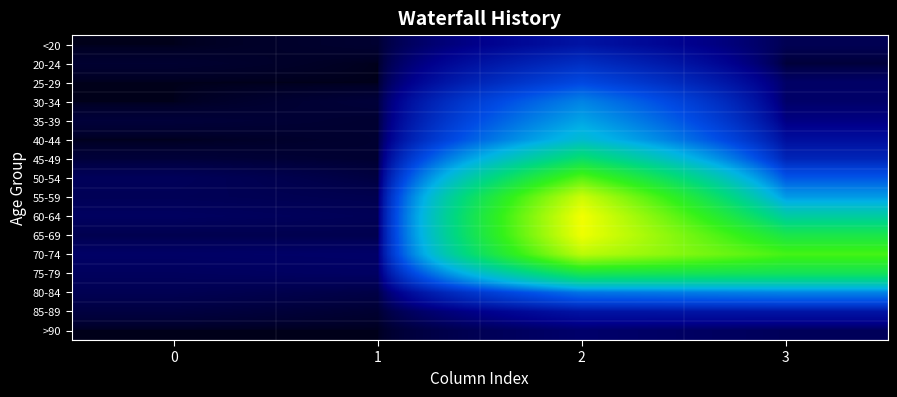

What is the difference between the highest and lowest values at 3?

1379